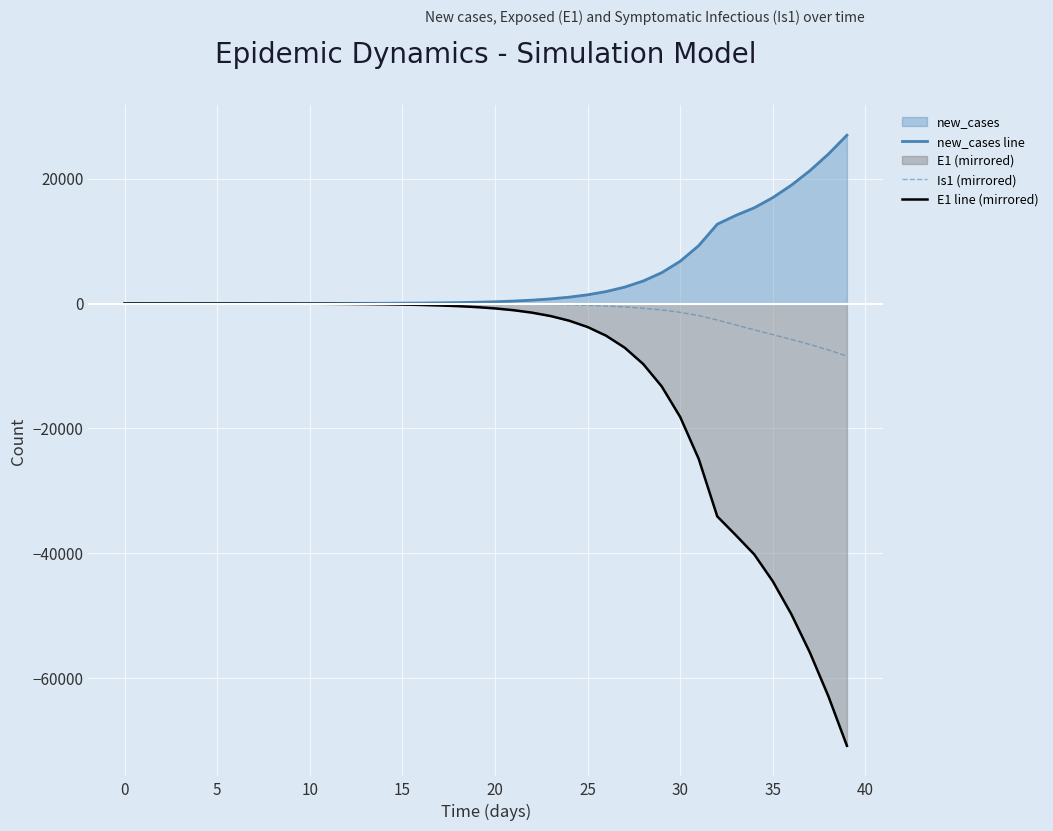

Rank the series by their maximum value, from highest to lowest.

new_cases line, E1 line (mirrored), Is1 (mirrored)